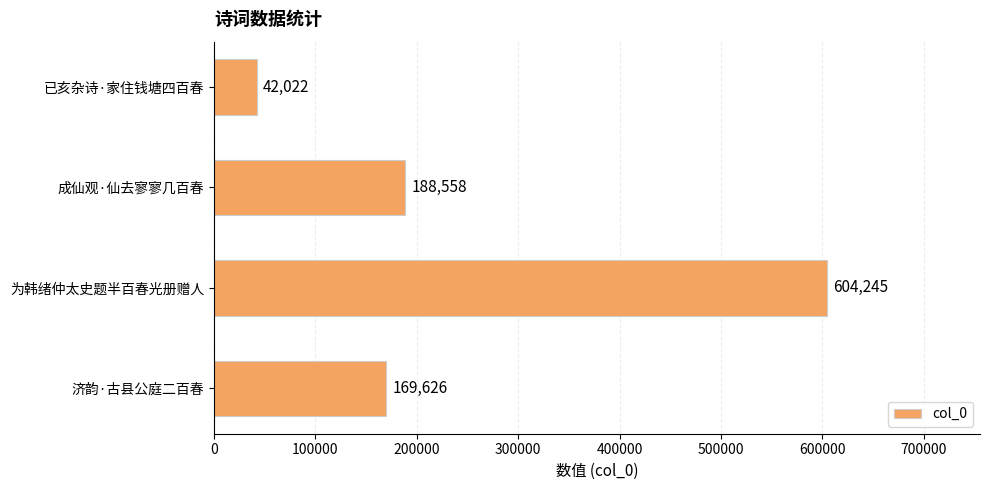

Where is the data nearest to the value 323133?

成仙观·仙去寥寥几百春